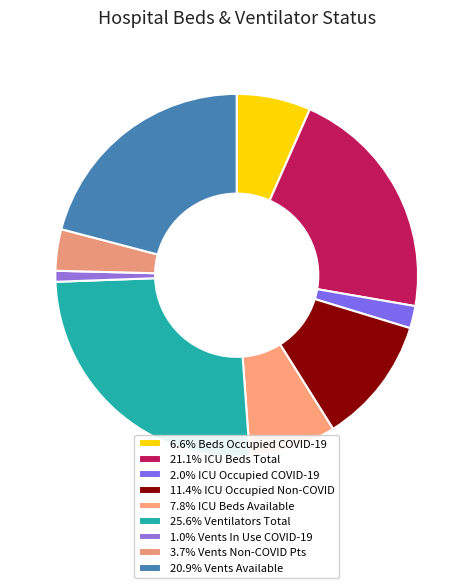

Count the number of slices in the pie.

9